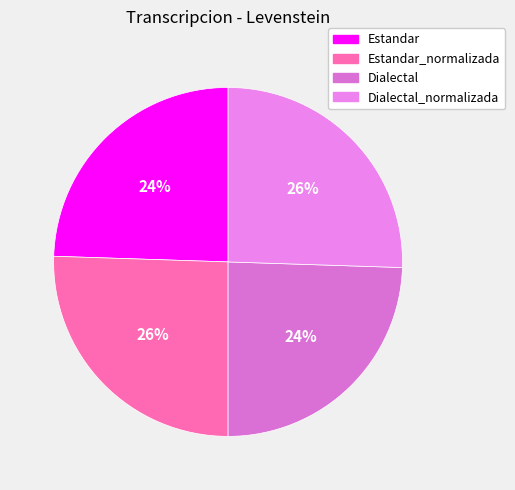

To the nearest percent, what portion does Dialectal_normalizada represent?

26%